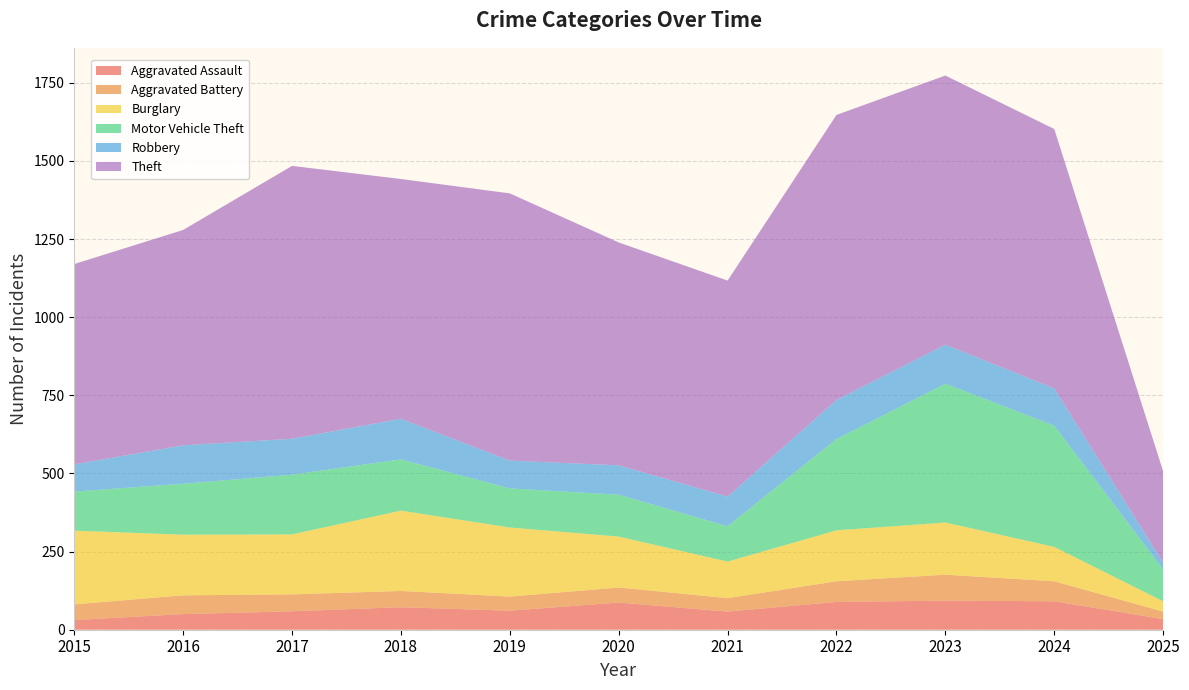

Reading left to right, list all the values displayed in this chart.

Aggravated Assault: 2015=31	2016=50	2017=59	2018=72	2019=61	2020=87	2021=58	2022=89	2023=93	2024=91	2025=34
Aggravated Battery: 2015=50	2016=60	2017=54	2018=52	2019=45	2020=48	2021=43	2022=66	2023=83	2024=64	2025=24
Burglary: 2015=236	2016=194	2017=192	2018=257	2019=221	2020=163	2021=117	2022=163	2023=167	2024=110	2025=33
Motor Vehicle Theft: 2015=125	2016=163	2017=191	2018=164	2019=125	2020=134	2021=113	2022=292	2023=444	2024=388	2025=102
Robbery: 2015=87	2016=123	2017=115	2018=130	2019=89	2020=94	2021=95	2022=125	2023=125	2024=119	2025=22
Theft: 2015=641	2016=689	2017=873	2018=767	2019=855	2020=713	2021=691	2022=912	2023=861	2024=830	2025=292